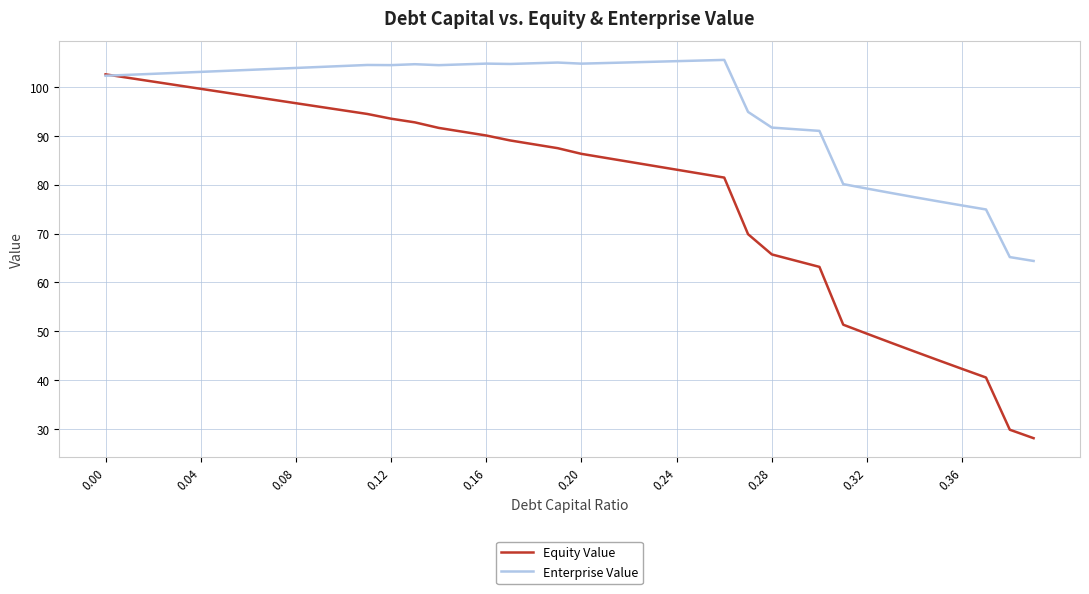

True or false: Equity Value has more than 1 points higher than both neighbors.

False